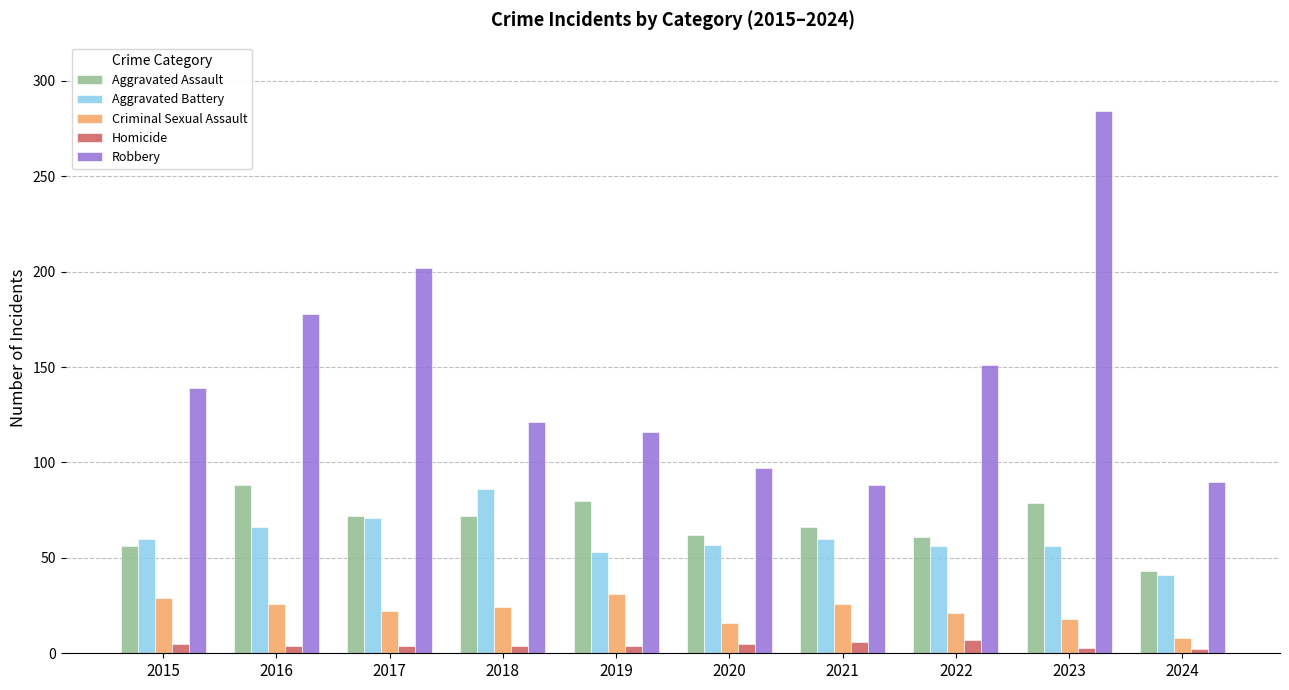

What is the difference between the highest and lowest values at 2016?

174